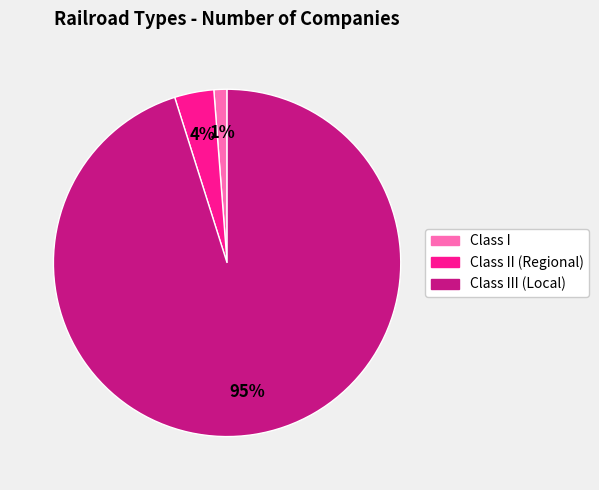

To the nearest percent, what is the average slice percentage?

33%